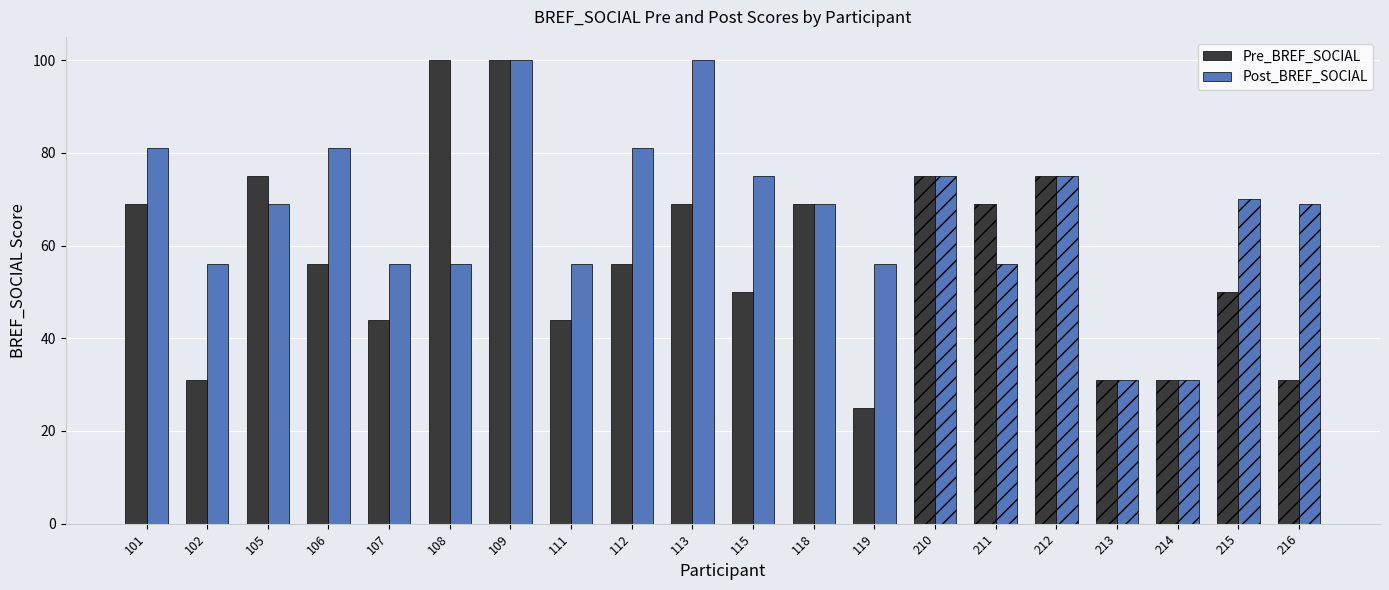

Which series has the largest range (max minus min)?

Pre_BREF_SOCIAL